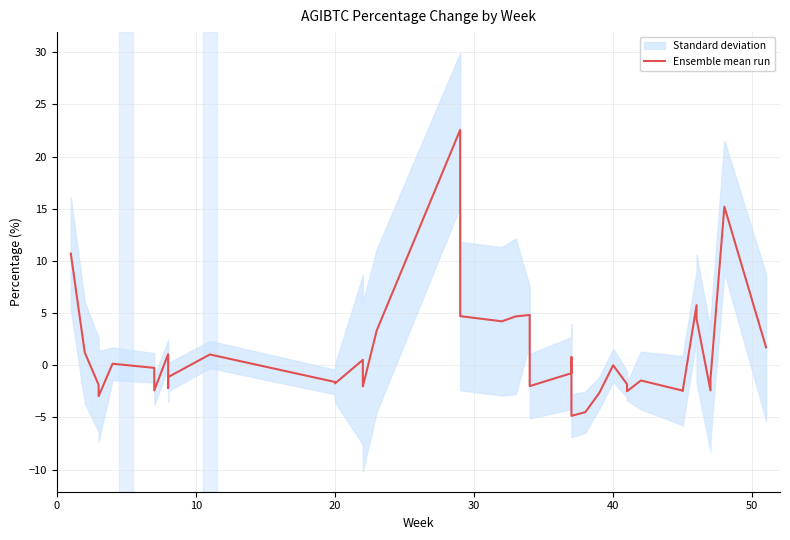

What is the difference between the second highest and second lowest values?

19.7